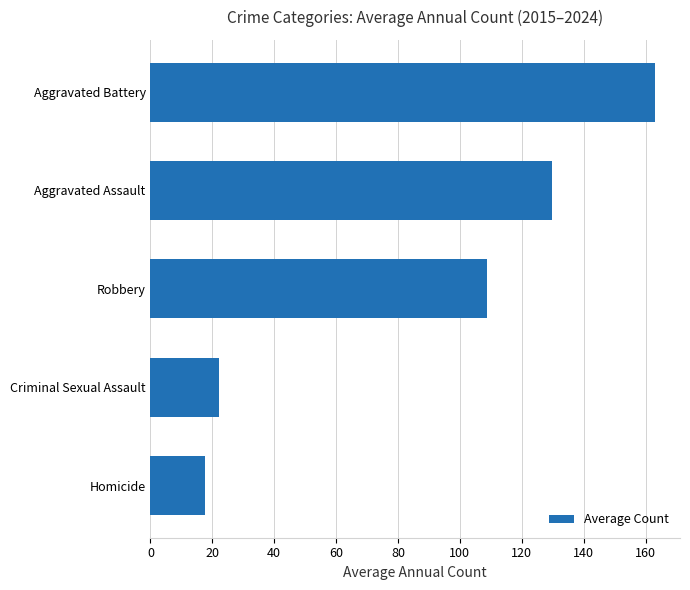

At which label is the value closest to 90?

Robbery